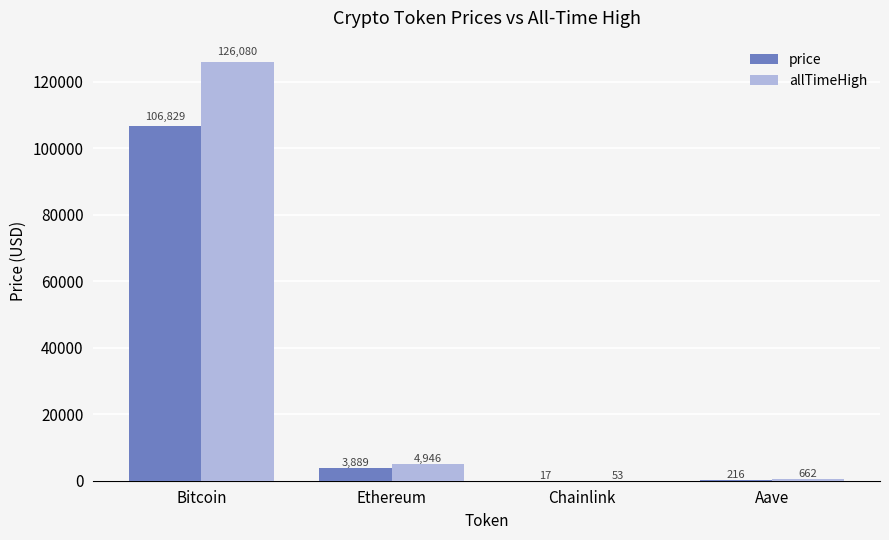

The allTimeHigh series shows 661.7 at Aave. True or false?

True